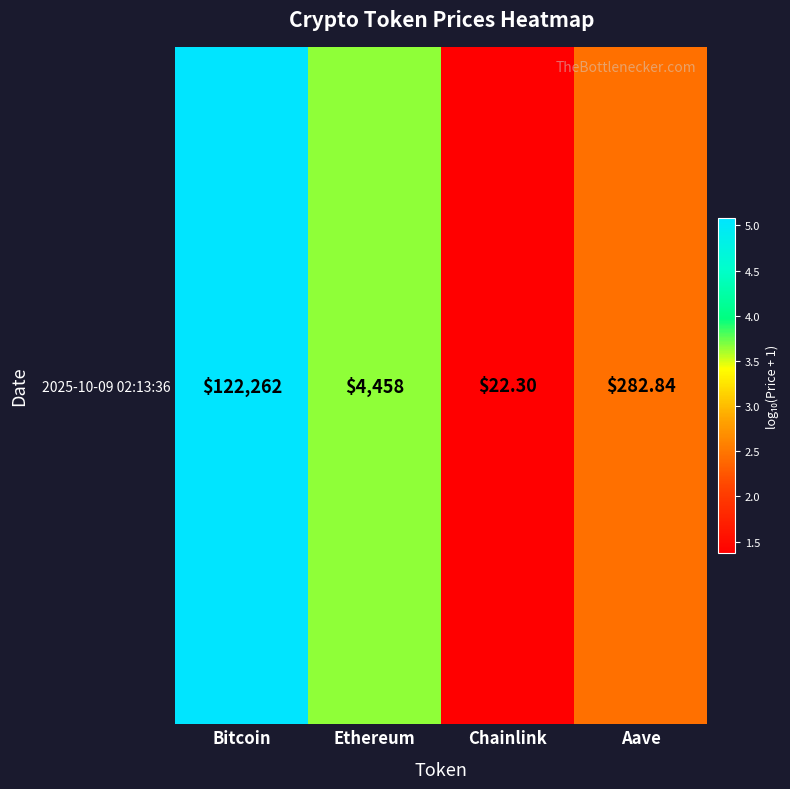

True or false: the data shows 0.9 at Aave.

False